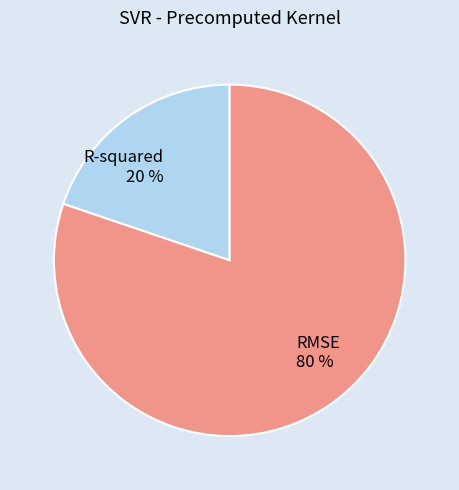

To the nearest percent, what is the difference between the largest and smallest slice percentages?

60%